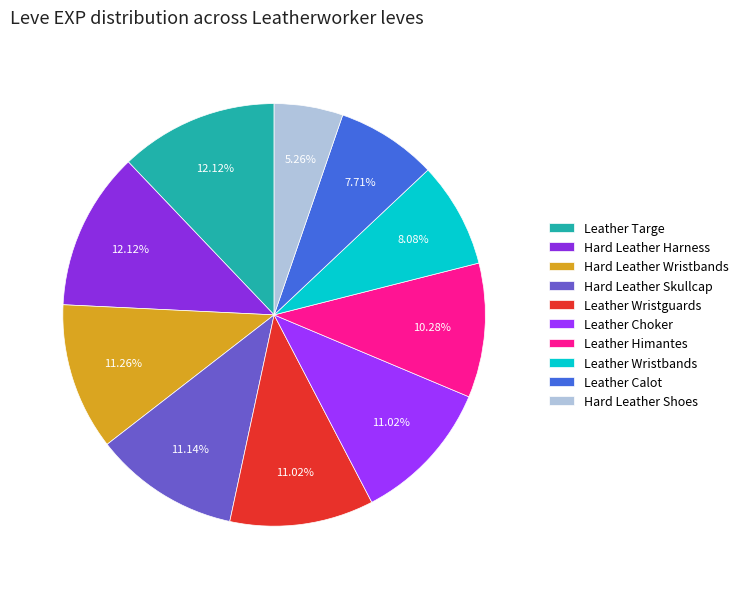

To the nearest percent, what is the combined percentage of Leather Calot and Hard Leather Harness?

20%